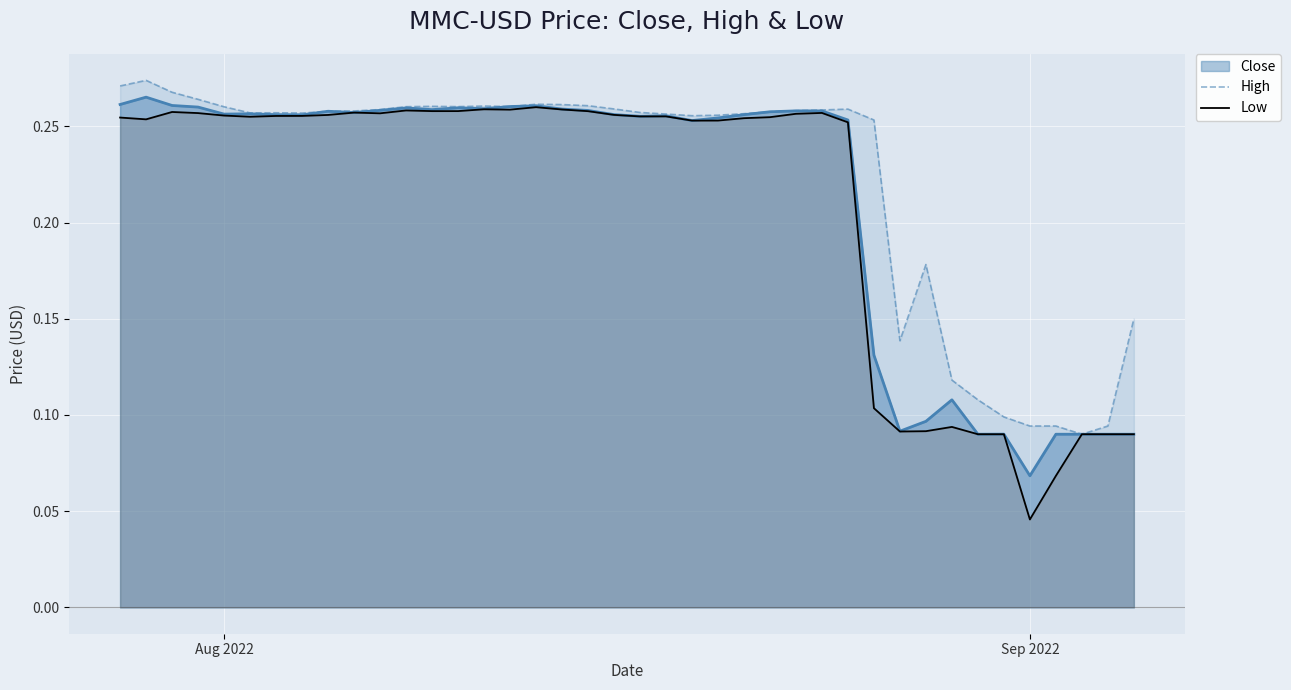

Which series has the widest spread of values?

Low